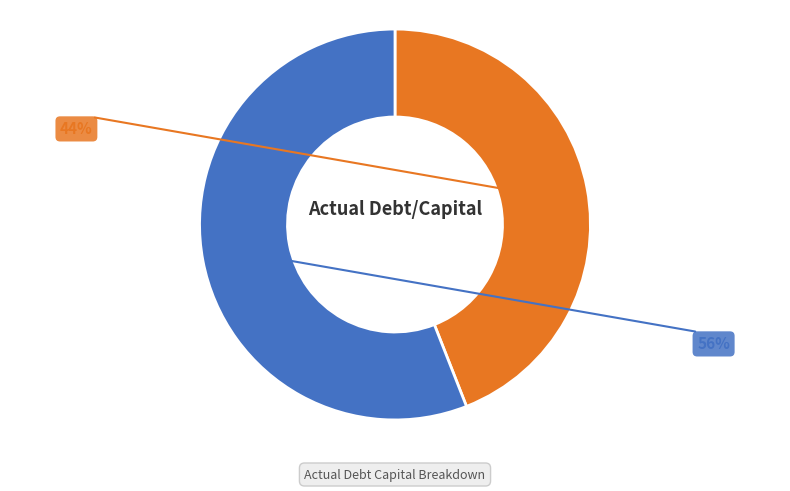

Does any single category account for the majority?

Yes